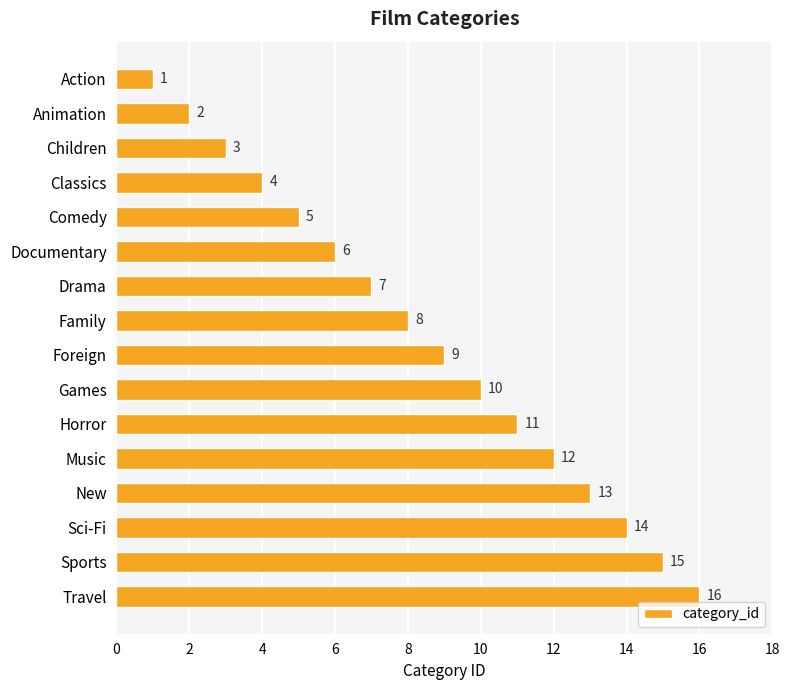

True or false: the data shows 9 at Foreign.

True